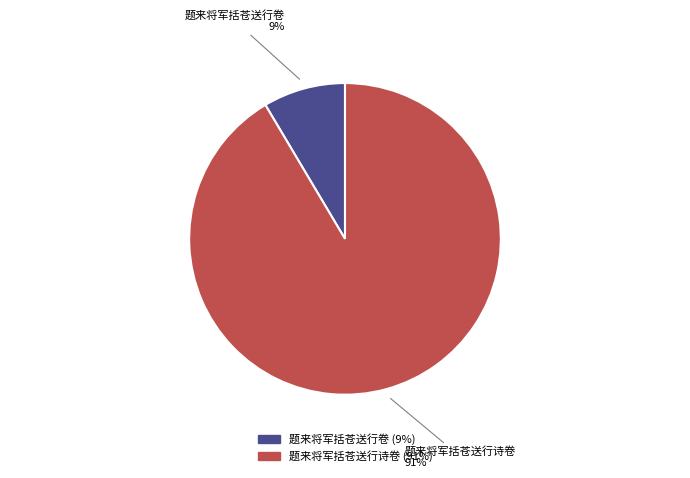

How many segments does this pie chart have?

2